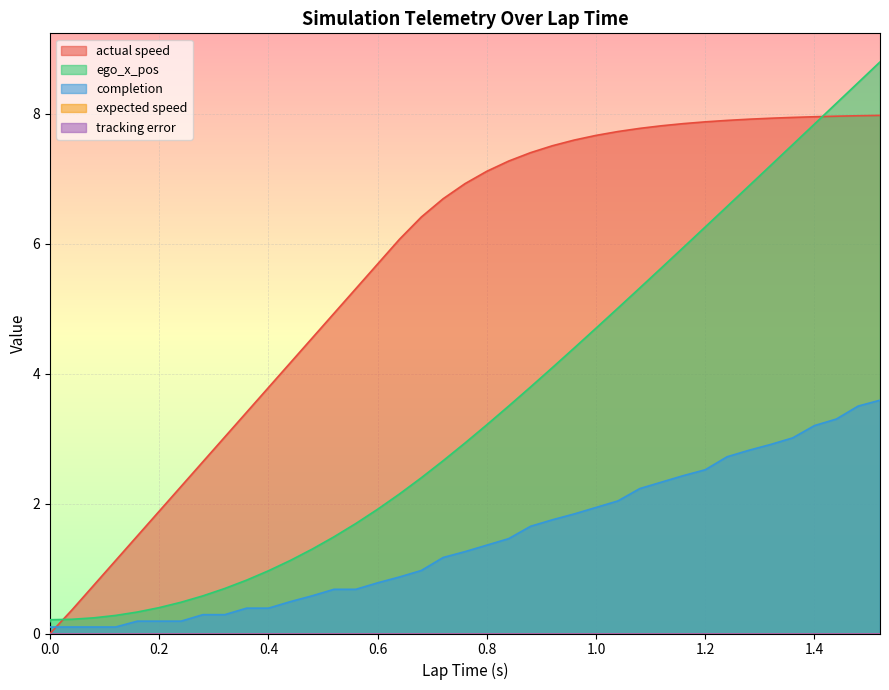

How many lines are shown in the chart?

3